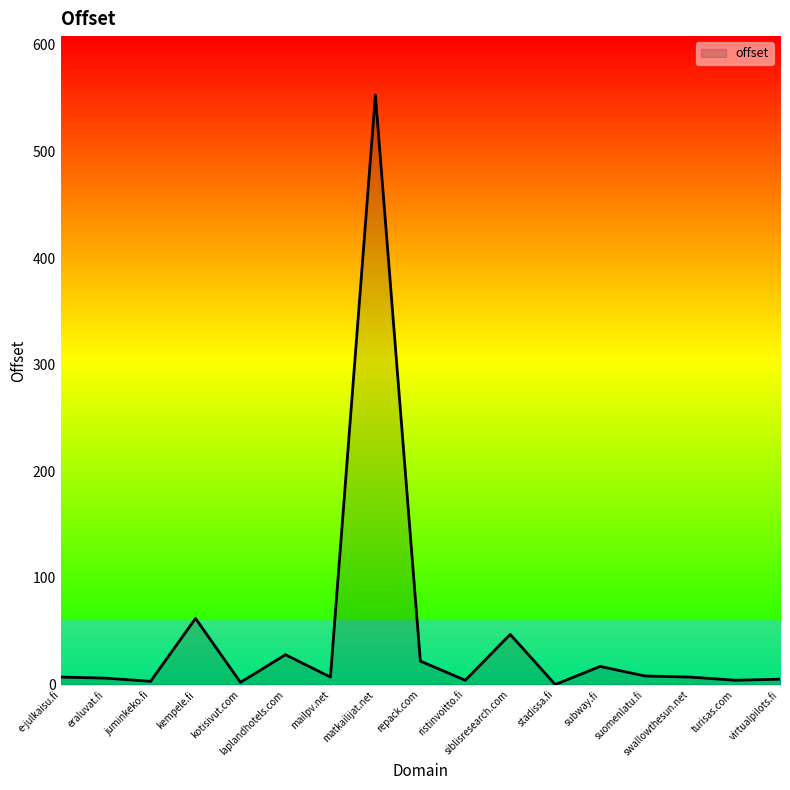

What is the change in value from eraluvat.fi to kempele.fi?

+56